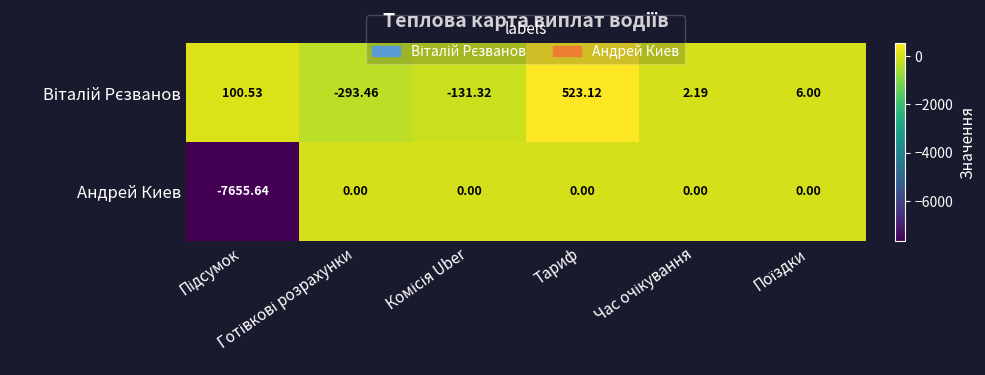

Which series has the widest spread of values?

Андрей Киев